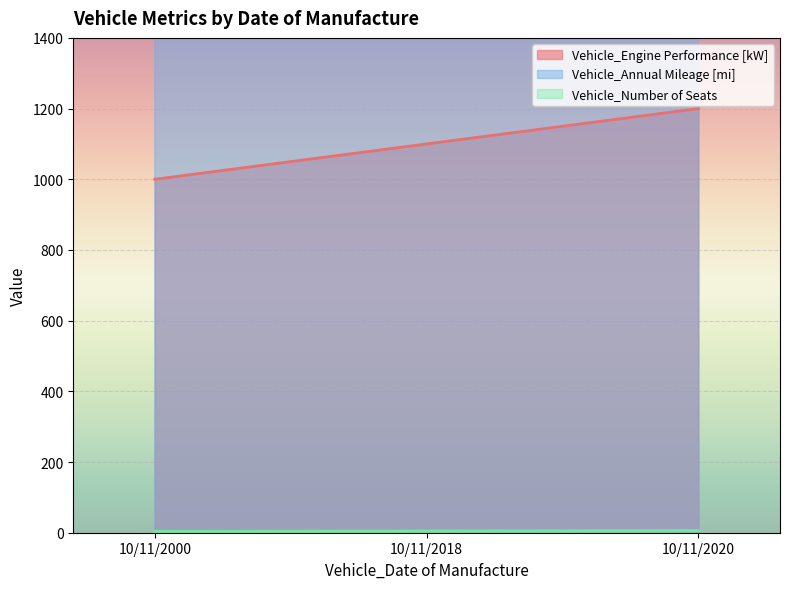

What is the greatest value displayed?

6550